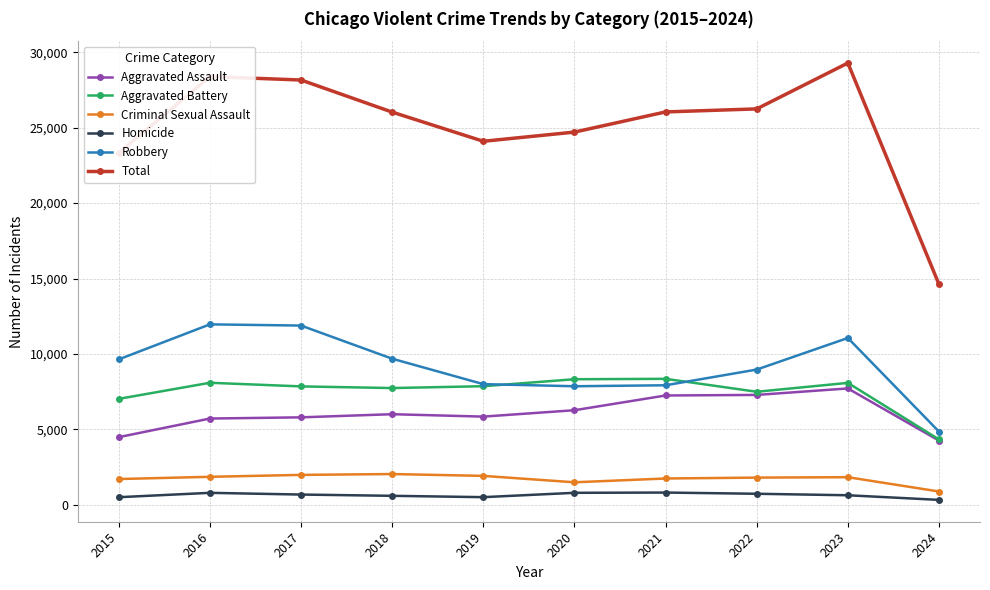

Which series has the widest spread of values?

Total